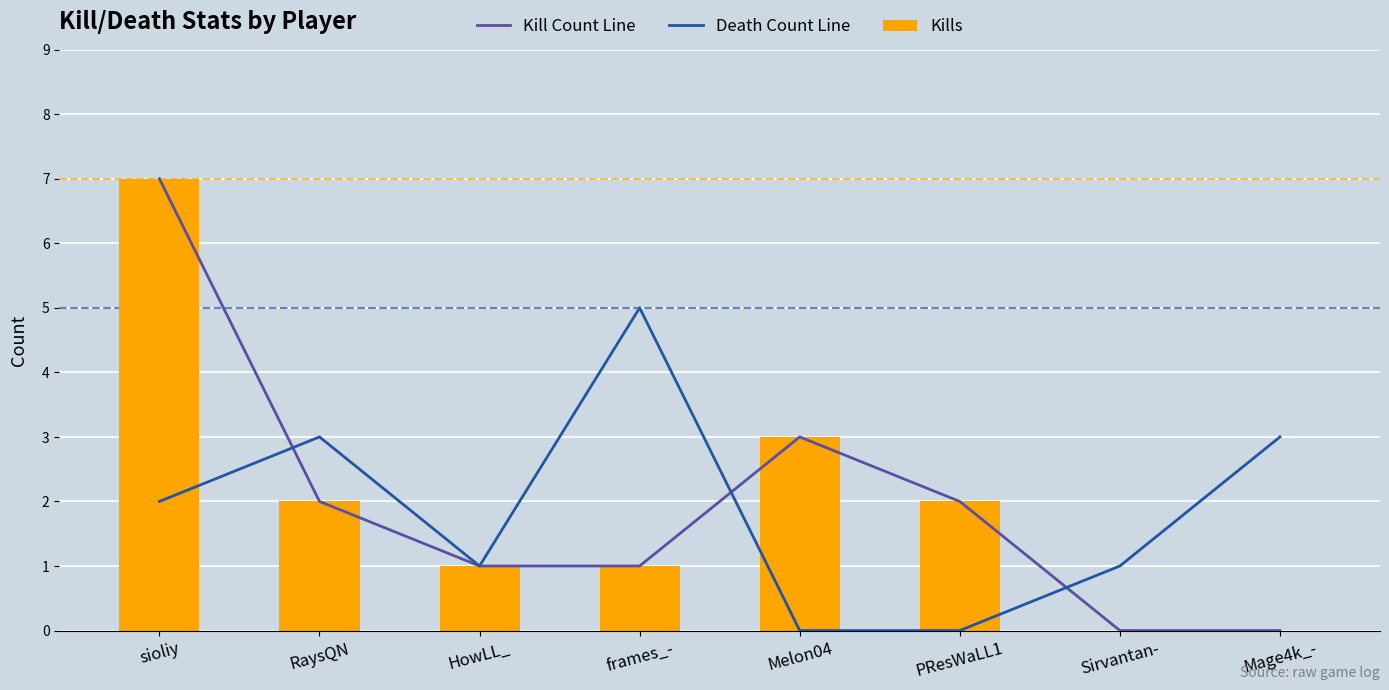

The Death Count Line series shows 2 at Mage4k_-. True or false?

False